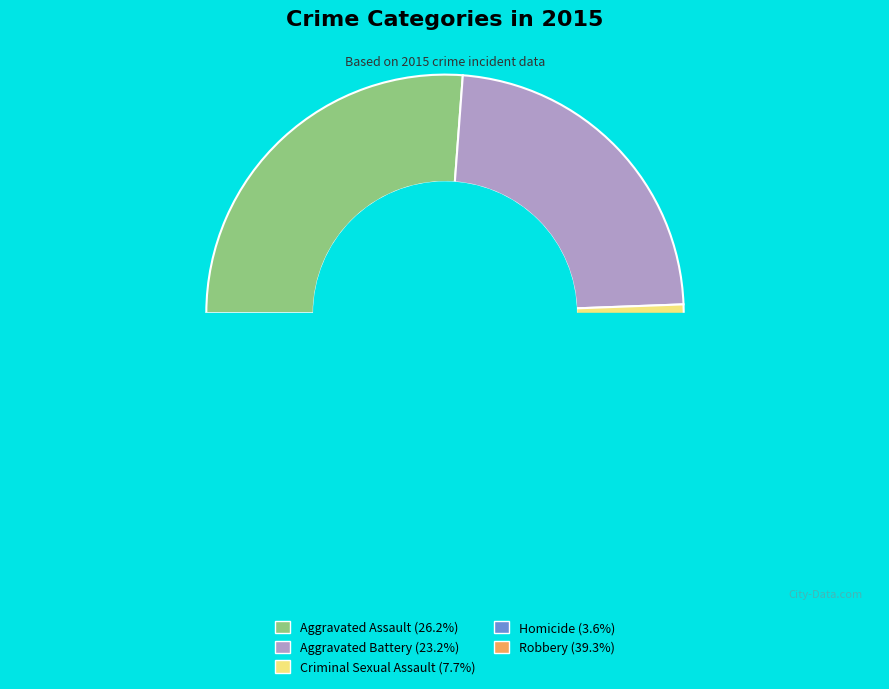

To the nearest percent, what is the combined percentage of Aggravated Assault and Homicide?

30%